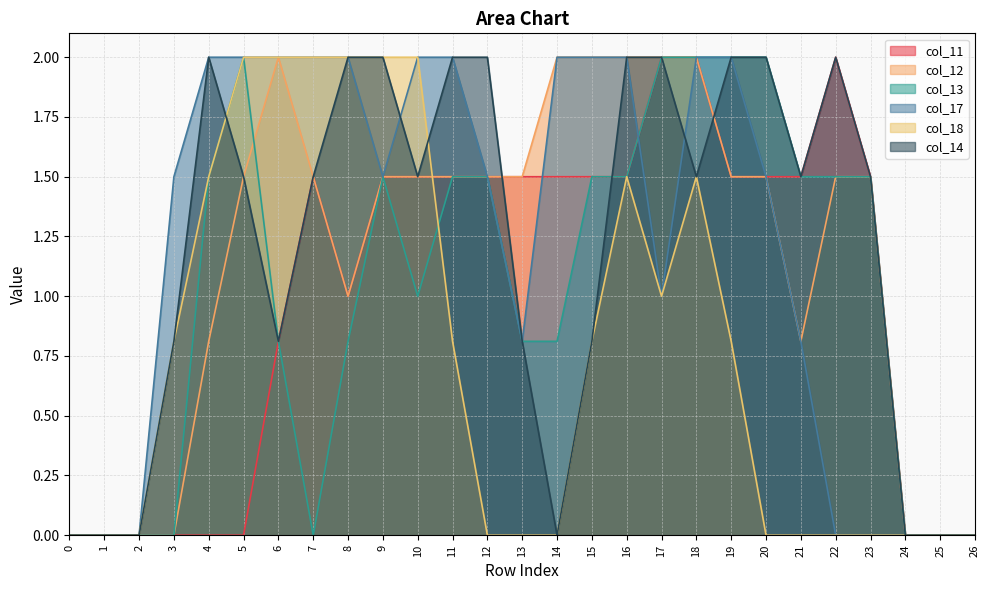

At how many categories does at least one series exceed 0?

21